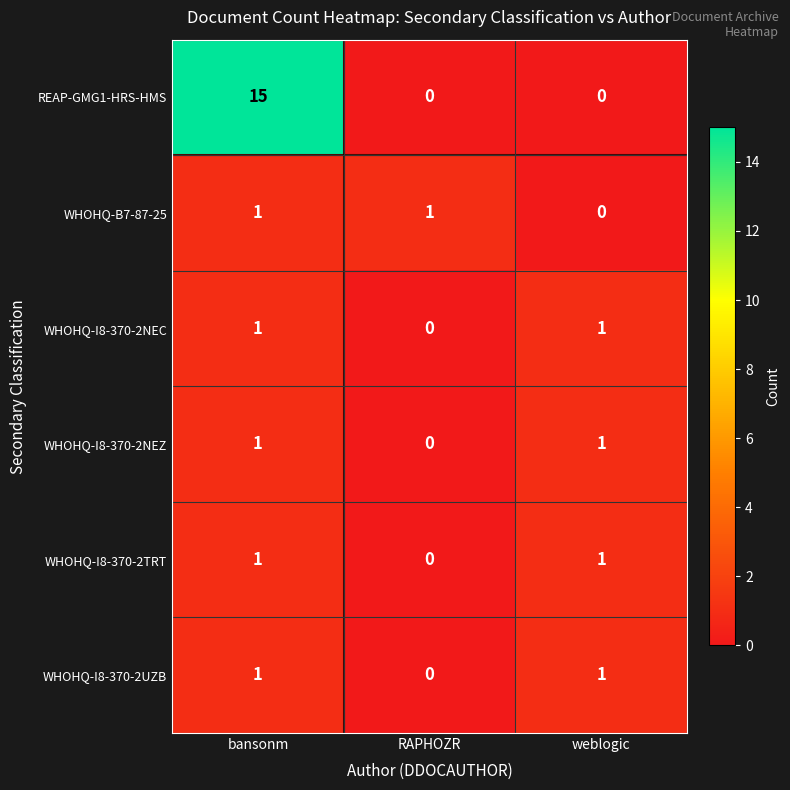

What is the difference between the highest and lowest values at weblogic?

1